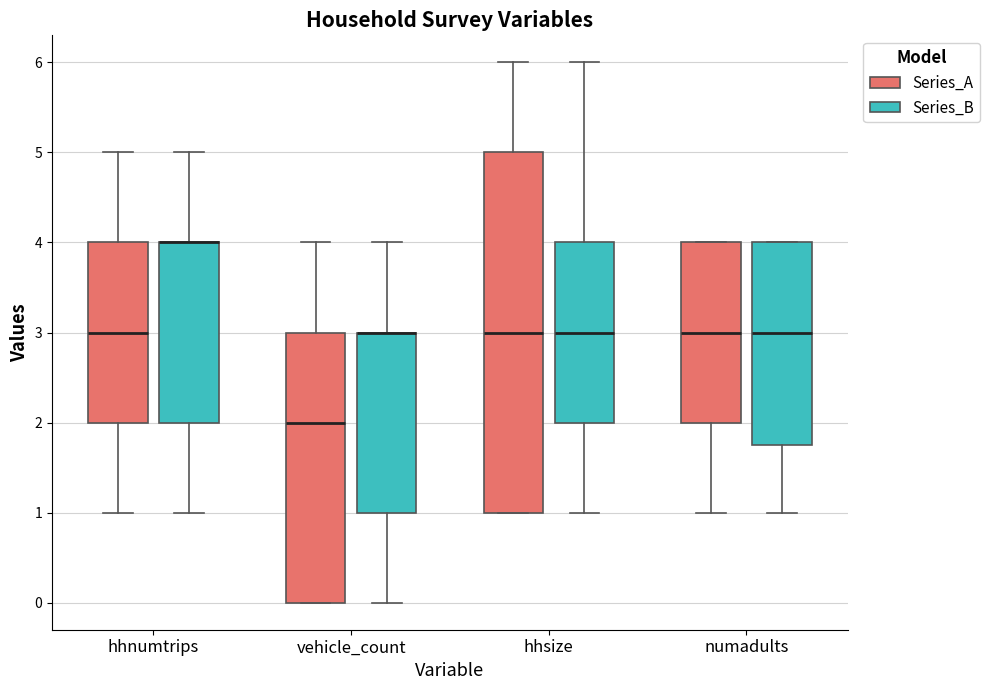

Where does the upper whisker of the box for hhsize (Series_B) end on the y-axis? The values are not printed on the chart, so give them approximately, as read against the axis.

6.0